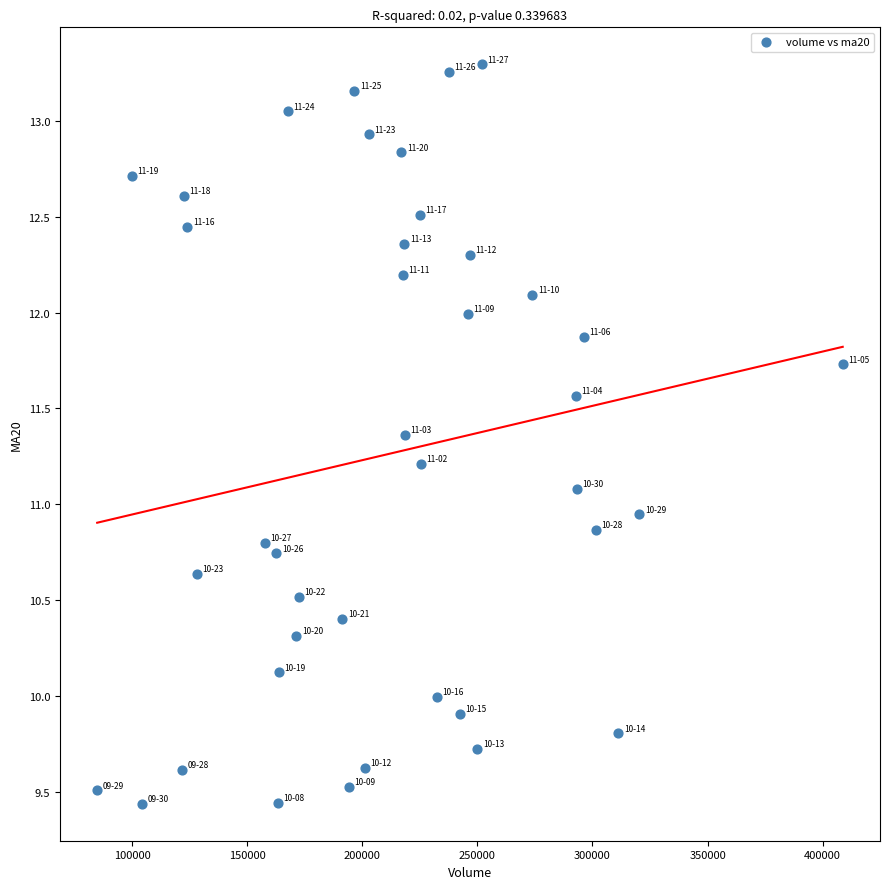

What is the range of Y values (max minus min)?

3.9